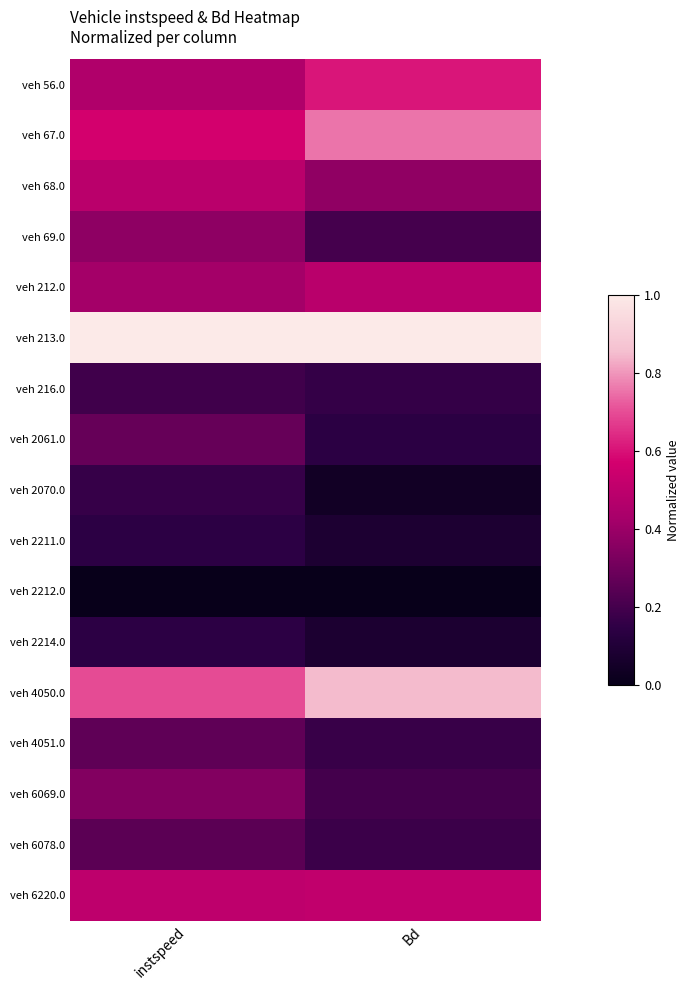

What is the total value across all series at Bd?

5.8